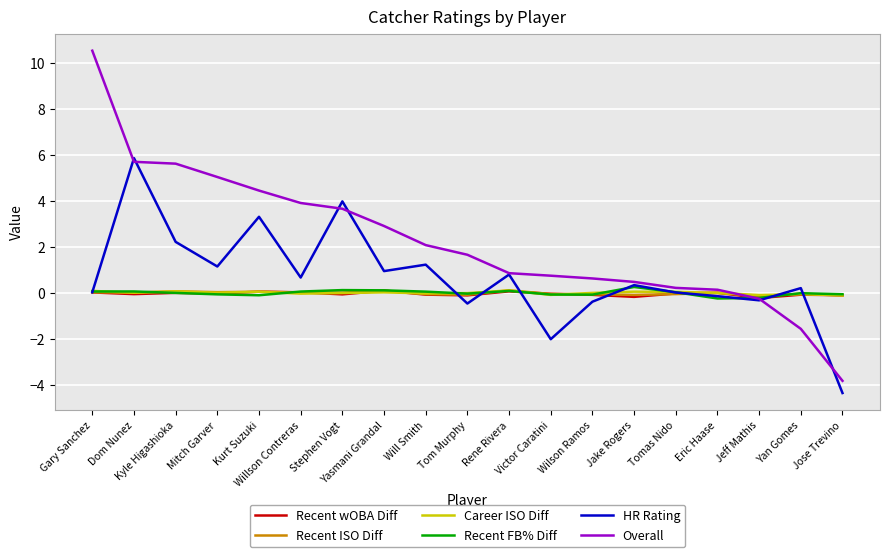

Is the value of Recent ISO Diff at Tomas Nido greater than the value of HR Rating at Dom Nunez?

No